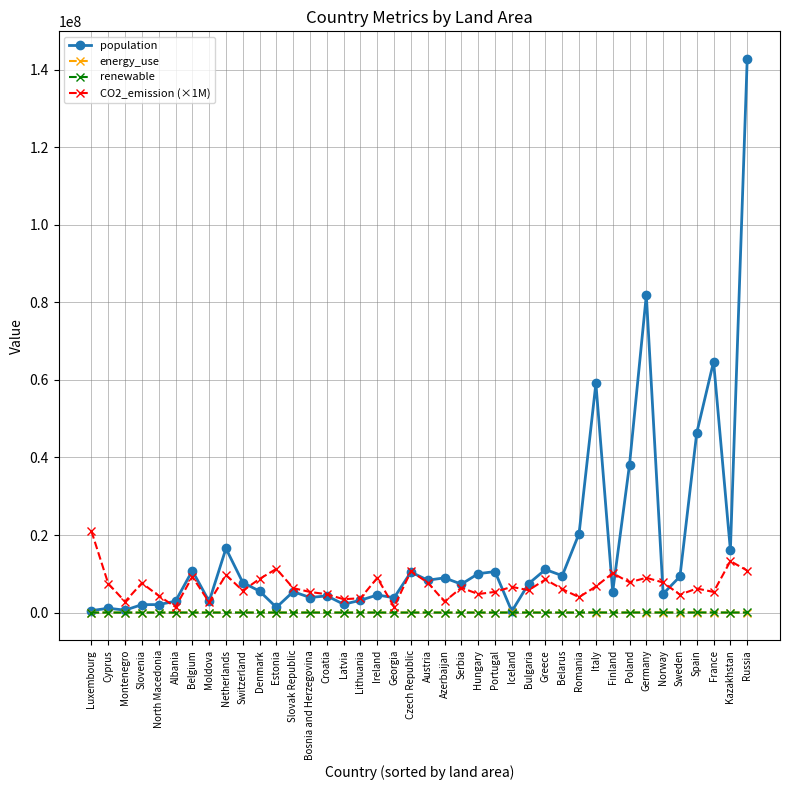

Which series has the largest total across all categories?

population